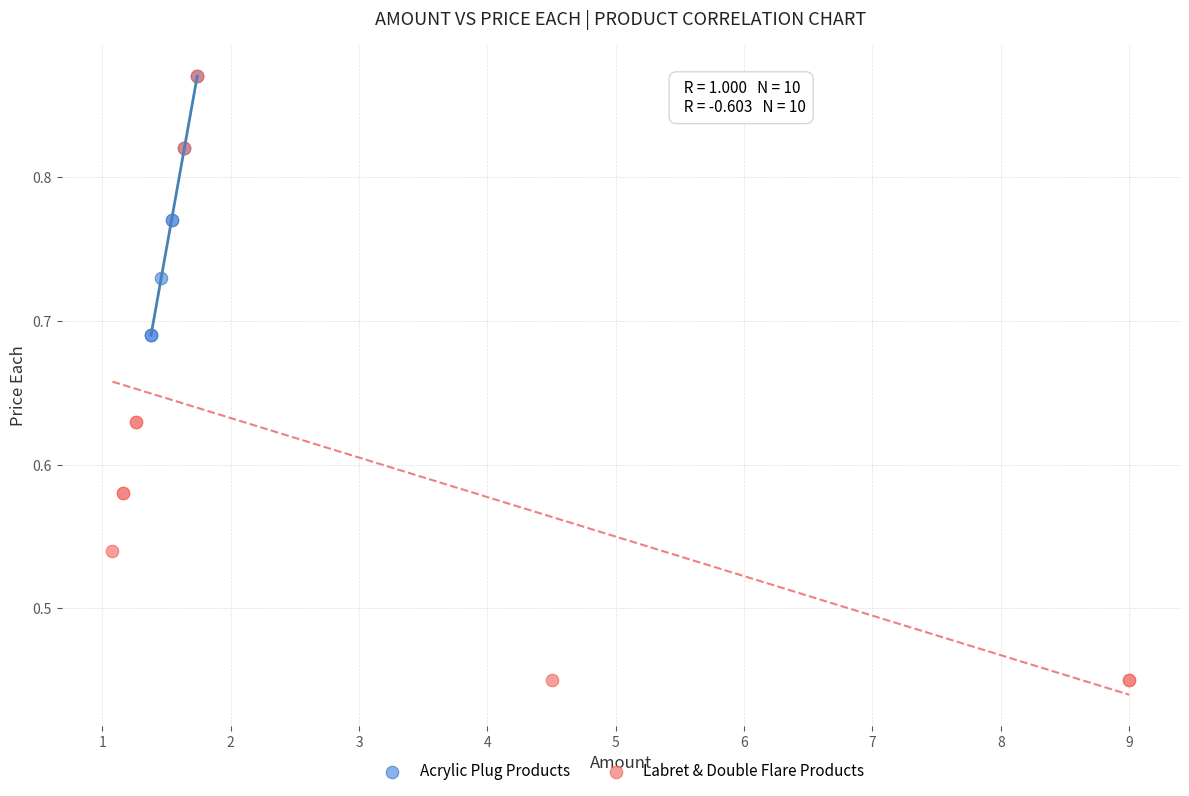

Which series has the widest spread of Y values?

Labret & Double Flare Products